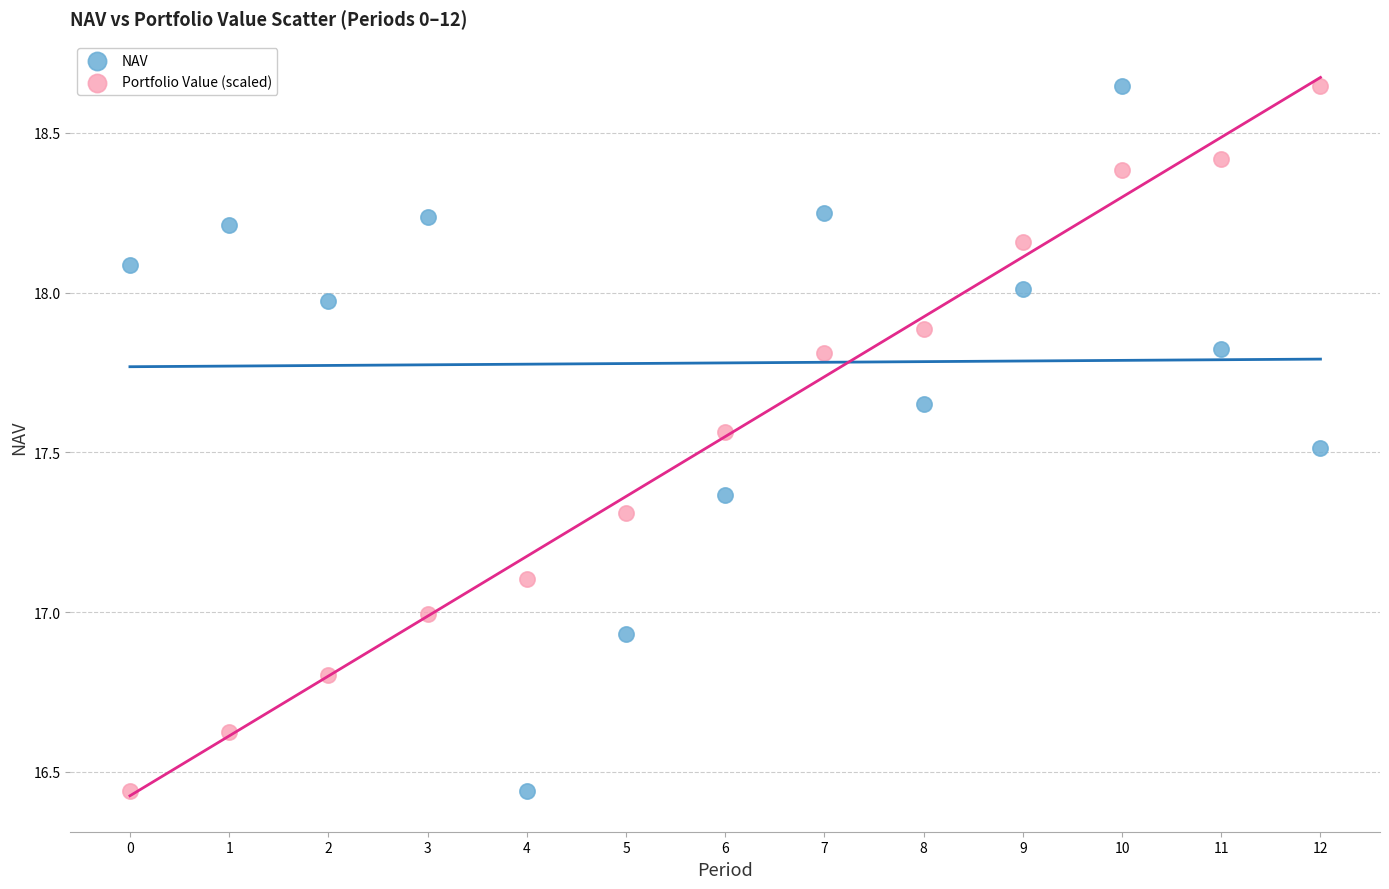

What are all the series names shown in the legend?

NAV, Portfolio Value (scaled)